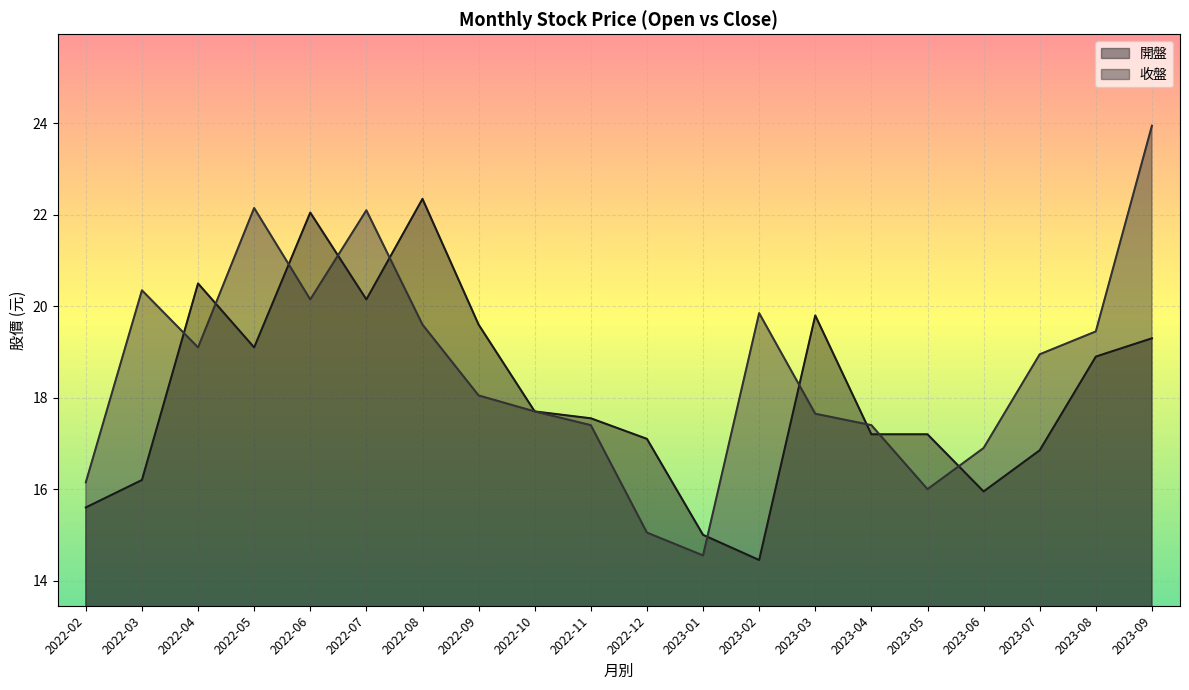

Does the chart display data point markers on the line(s)?

No